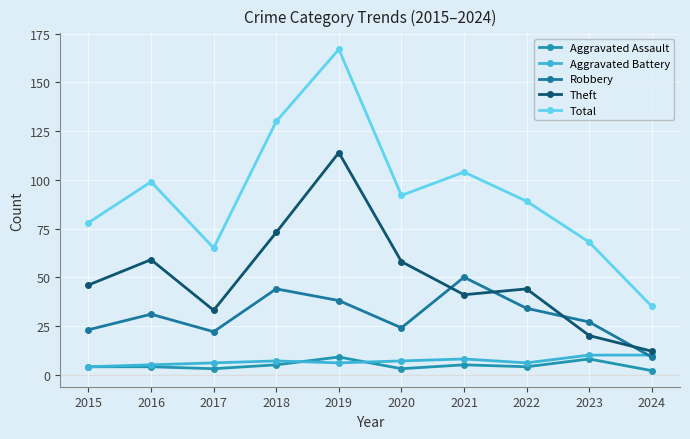

Does the chart have visible grid lines?

Yes